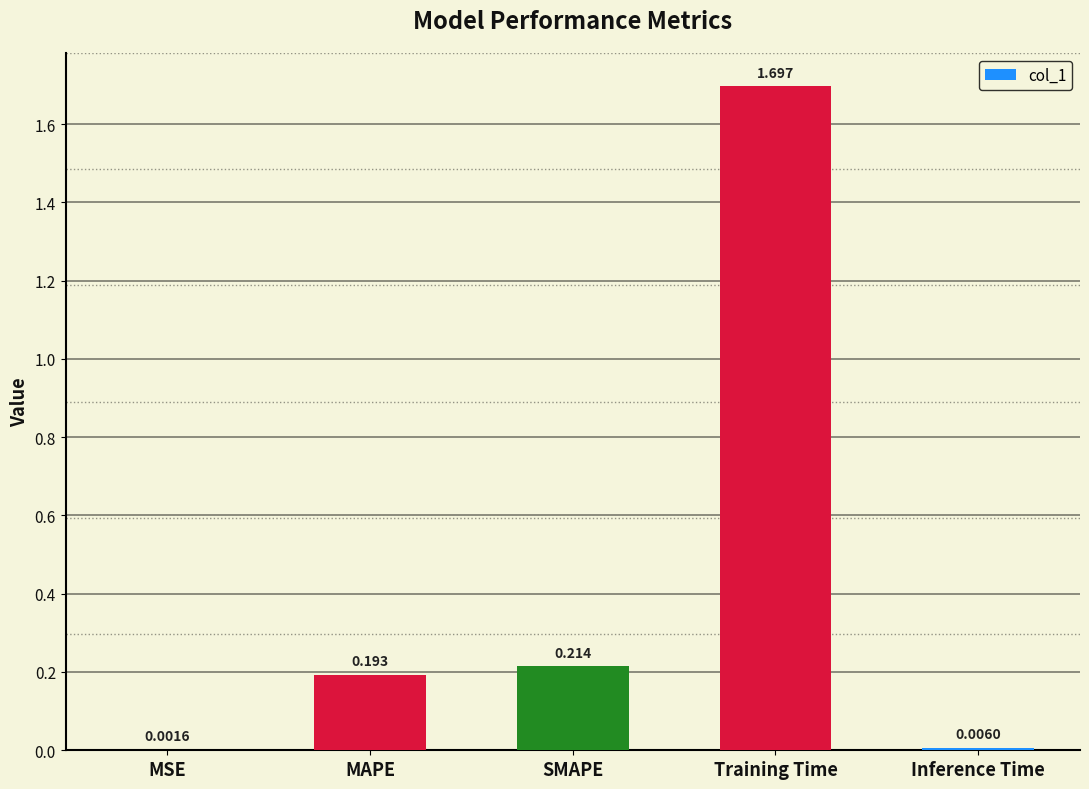

Which label corresponds to the largest value in the chart?

Training Time